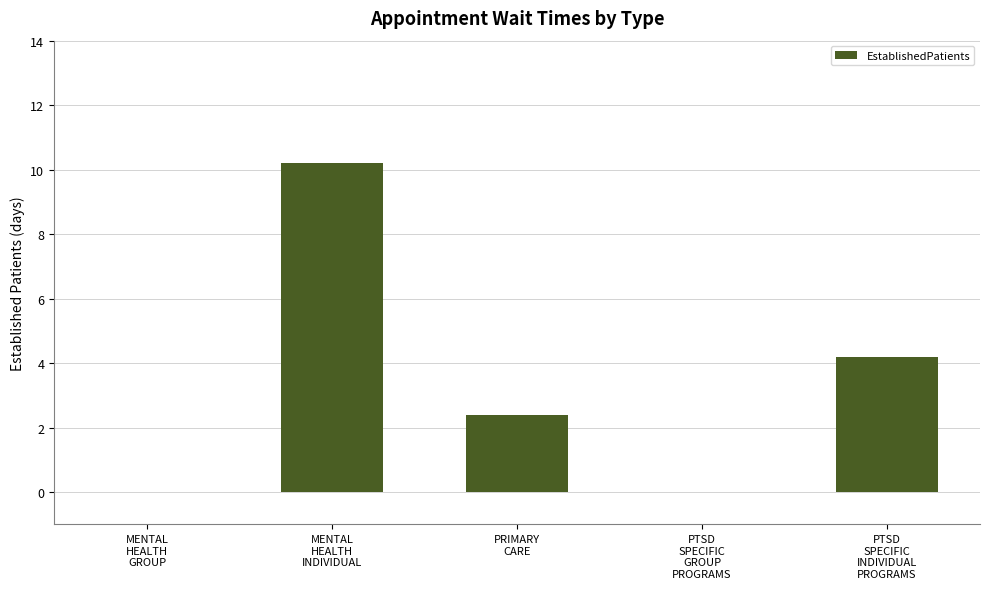

How many data points are above 2?

3